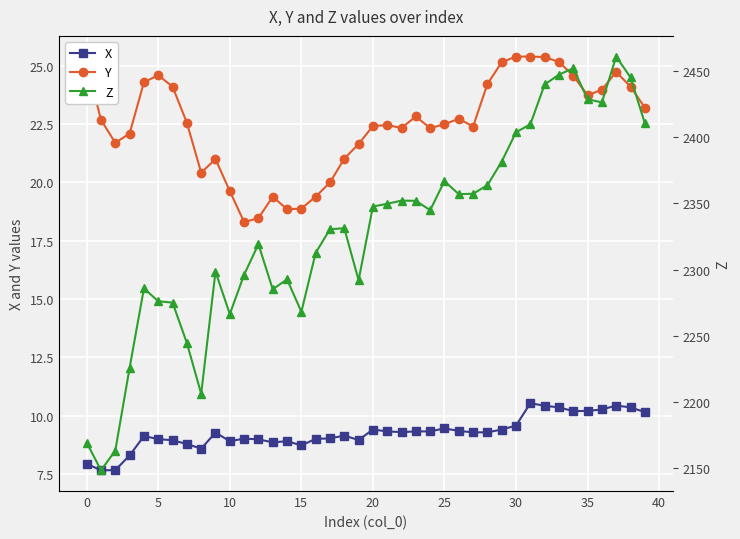

Reading right to left, transcribe all the data shown in this chart.

X: 10.2	10.3	10.4	10.3	10.2	10.2	10.3	10.4	10.5	9.6	9.4	9.3	9.3	9.3	9.4	9.3	9.3	9.3	9.3	9.4	8.9	9.1	9.0	9.0	8.7	8.9	8.8	9.0	9.0	8.9	9.3	8.6	8.8	8.9	9.0	9.1	8.3	7.7	7.7	7.9
Y: 23.2	24.1	24.7	24.0	23.7	24.6	25.2	25.4	25.4	25.4	25.2	24.2	22.4	22.7	22.5	22.3	22.8	22.3	22.5	22.4	21.6	21.0	20.0	19.4	18.9	18.9	19.4	18.5	18.3	19.6	21.0	20.4	22.6	24.1	24.6	24.3	22.1	21.7	22.7	25.1
Z: 2410.4	2445.0	2460.7	2426.1	2428.5	2451.9	2447.1	2439.6	2409.6	2403.6	2381.4	2363.6	2357.2	2356.9	2366.7	2344.8	2351.8	2352.0	2349.6	2347.5	2291.9	2331.1	2330.4	2312.6	2268.1	2292.6	2285.0	2319.1	2296.1	2266.4	2298.4	2206.2	2244.6	2275.0	2276.1	2285.7	2225.9	2163.4	2148.4	2169.4